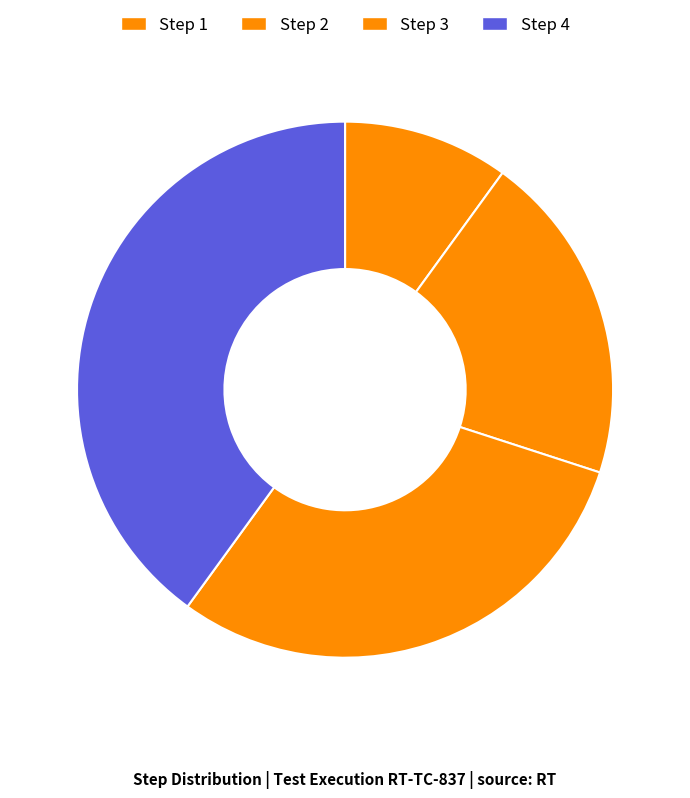

How many slices are in this pie chart?

4